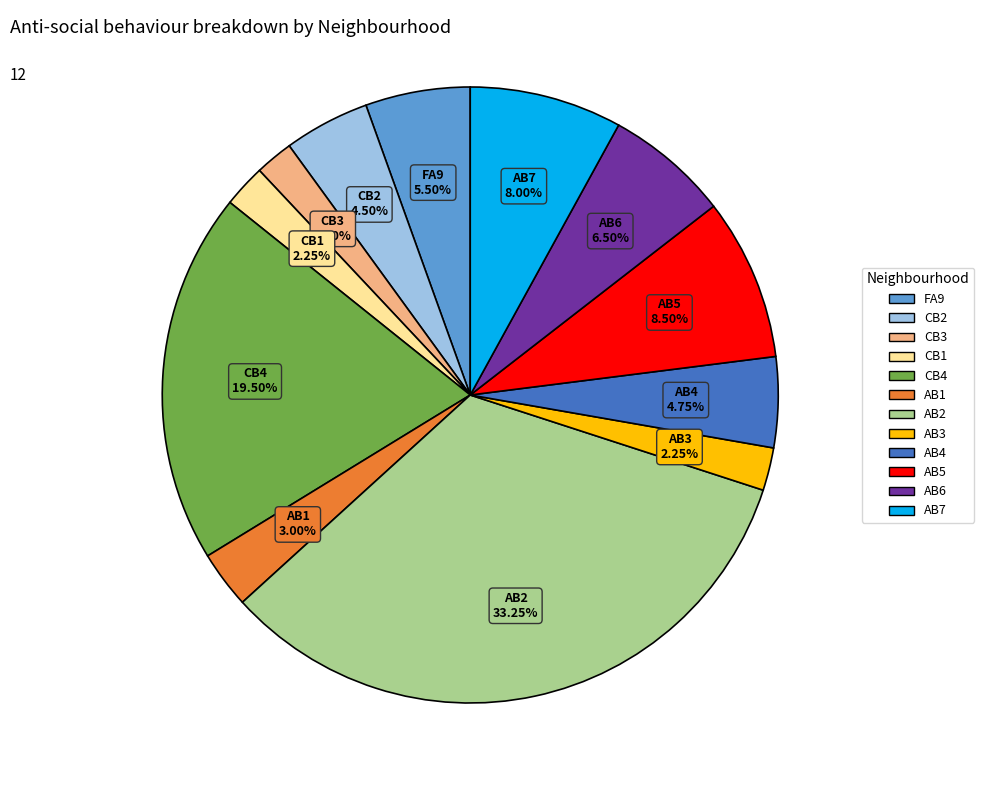

To the nearest percent, what is the combined percentage of CB3 and CB1?

4%